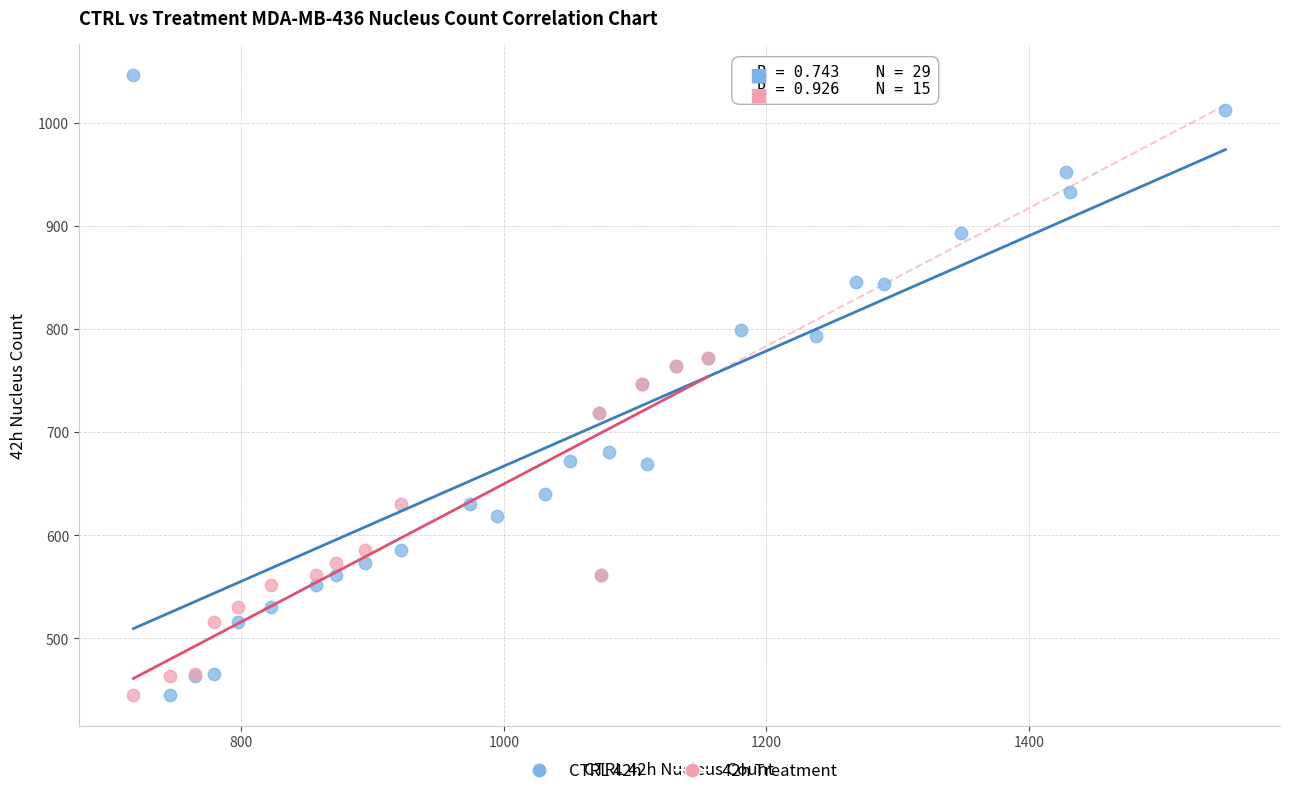

Which series reaches the maximum Y coordinate?

CTRL 42h